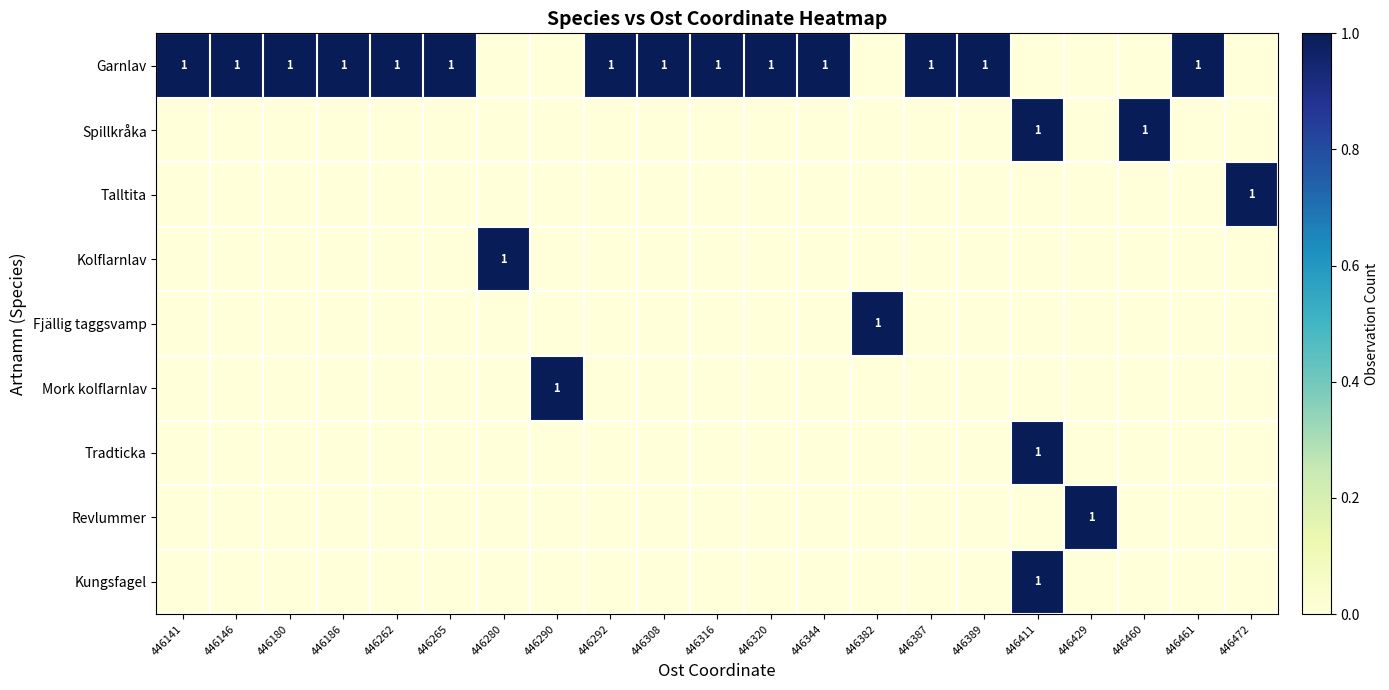

Which label corresponds to the smallest value in the chart?

446280